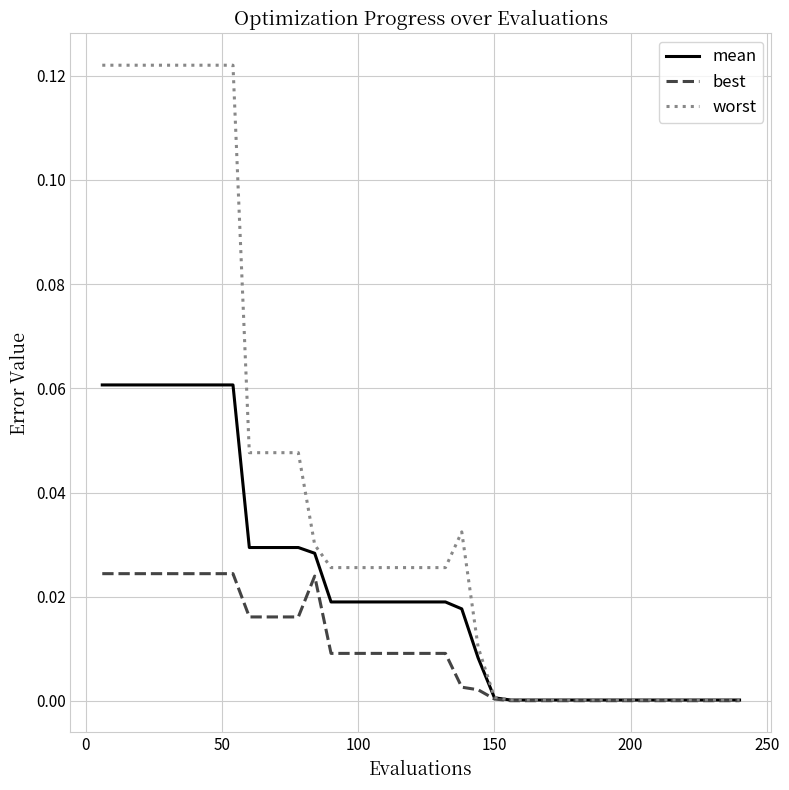

Which series has the widest spread of values?

worst